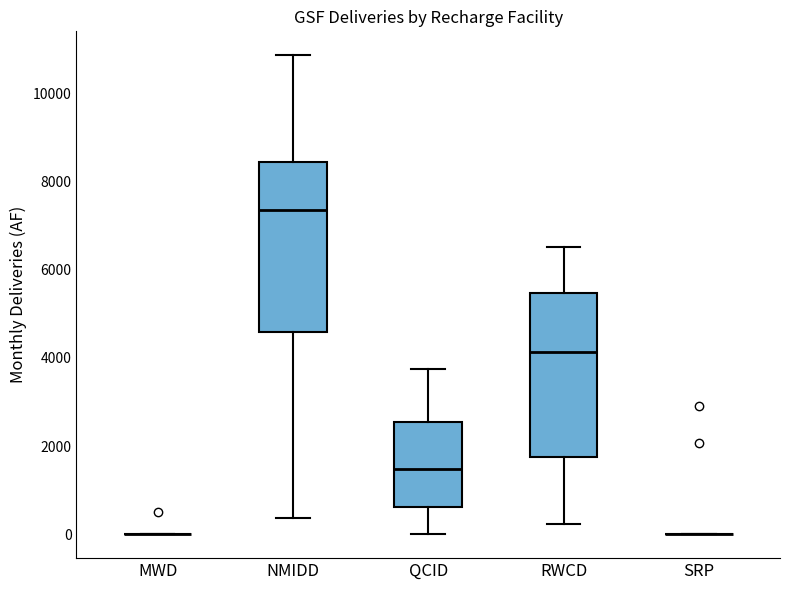

Reading left to right, read every box against the y-axis: the position of its median line, the range the box covers, and the ends of its whiskers. The values are not printed on the chart, so give them approximately, as read against the axis.

MWD: box collapsed to a line at 0, whiskers 0 to 0
NMIDD: median 7400, box 4600 to 8400, whiskers 400 to 10800
QCID: median 1400, box 600 to 2600, whiskers 0 to 3800
RWCD: median 4200, box 1800 to 5400, whiskers 200 to 6600
SRP: box collapsed to a line at 0, whiskers 0 to 0